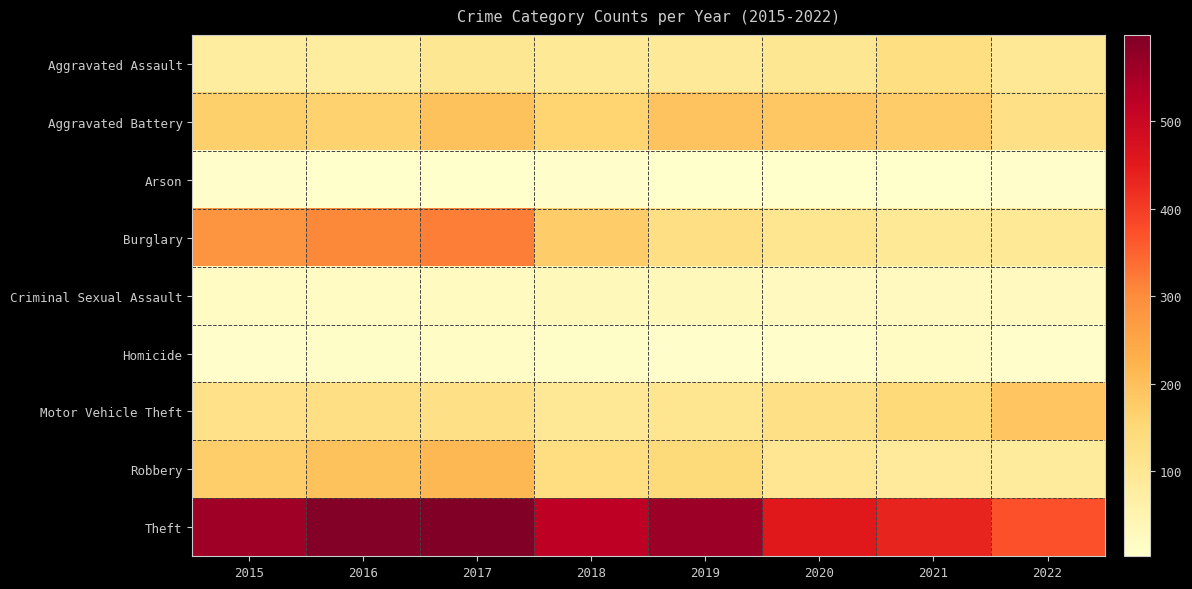

Reading right to left, extract all data points from this chart.

Aggravated Assault: 2022=97	2021=131	2020=99	2019=91	2018=93	2017=99	2016=79	2015=79
Aggravated Battery: 2022=122	2021=175	2020=186	2019=193	2018=160	2017=194	2016=164	2015=169
Arson: 2022=9	2021=3	2020=5	2019=4	2018=6	2017=4	2016=3	2015=8
Burglary: 2022=92	2021=92	2020=104	2019=127	2018=176	2017=318	2016=307	2015=286
Criminal Sexual Assault: 2022=25	2021=25	2020=24	2019=31	2018=33	2017=23	2016=20	2015=21
Homicide: 2022=9	2021=19	2020=9	2019=8	2018=12	2017=13	2016=10	2015=7
Motor Vehicle Theft: 2022=191	2021=149	2020=123	2019=107	2018=96	2017=122	2016=128	2015=121
Robbery: 2022=86	2021=88	2020=101	2019=143	2018=132	2017=213	2016=196	2015=172
Theft: 2022=371	2021=435	2020=453	2019=563	2018=521	2017=599	2016=594	2015=561